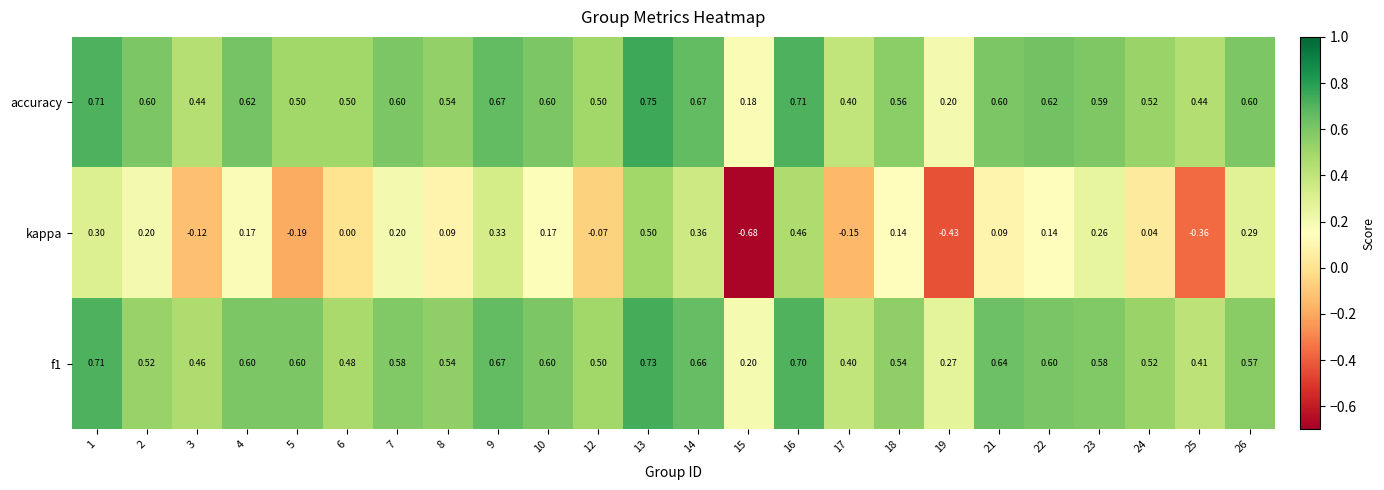

Which category has the highest value across all series?

13